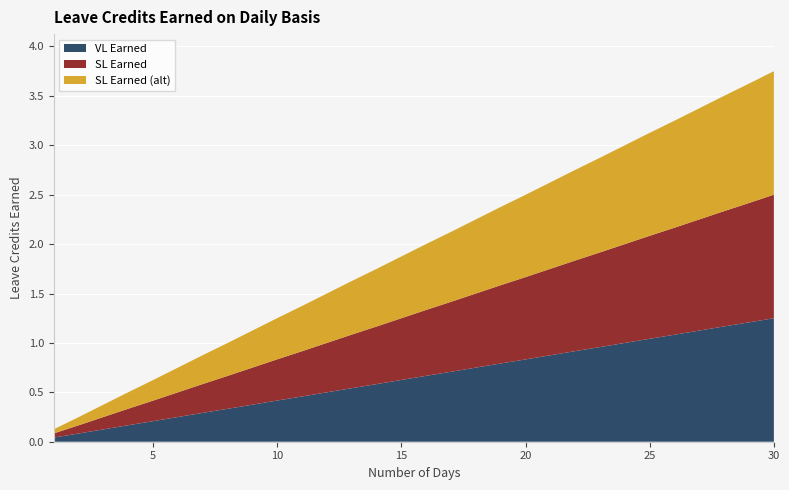

Reading left to right, transcribe all the data shown in this chart.

VL Earned: 1=0.0	2=0.1	3=0.1	4=0.2	5=0.2	6=0.2	7=0.3	8=0.3	9=0.4	10=0.4	11=0.5	12=0.5	13=0.5	14=0.6	15=0.6	16=0.7	17=0.7	18=0.8	19=0.8	20=0.8	21=0.9	22=0.9	23=1.0	24=1.0	25=1.0	26=1.1	27=1.1	28=1.2	29=1.2	30=1.2
SL Earned: 1=0.0	2=0.1	3=0.1	4=0.2	5=0.2	6=0.2	7=0.3	8=0.3	9=0.4	10=0.4	11=0.5	12=0.5	13=0.5	14=0.6	15=0.6	16=0.7	17=0.7	18=0.8	19=0.8	20=0.8	21=0.9	22=0.9	23=1.0	24=1.0	25=1.0	26=1.1	27=1.1	28=1.2	29=1.2	30=1.2
SL Earned (alt): 1=0.0	2=0.1	3=0.1	4=0.2	5=0.2	6=0.2	7=0.3	8=0.3	9=0.4	10=0.4	11=0.5	12=0.5	13=0.5	14=0.6	15=0.6	16=0.7	17=0.7	18=0.8	19=0.8	20=0.8	21=0.9	22=0.9	23=1.0	24=1.0	25=1.0	26=1.1	27=1.1	28=1.2	29=1.2	30=1.2